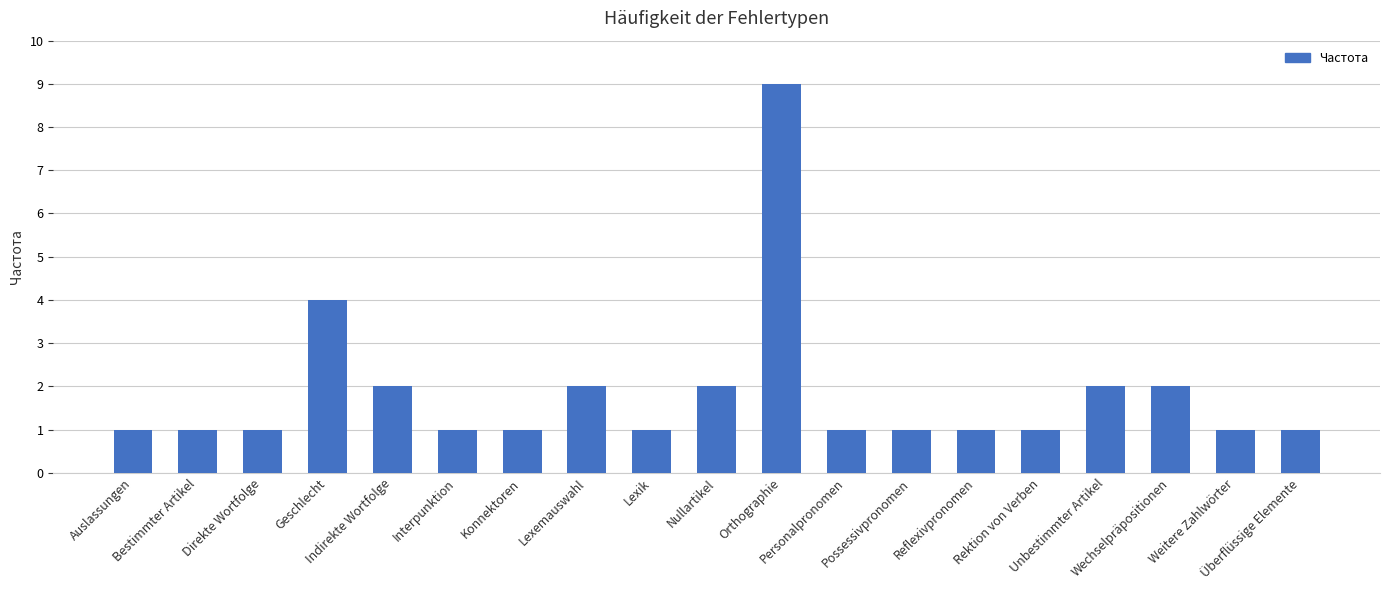

Reading left to right, extract all data points from this chart.

Auslassungen=1	Bestimmter Artikel=1	Direkte Wortfolge=1	Geschlecht=4	Indirekte Wortfolge=2	Interpunktion=1	Konnektoren=1	Lexemauswahl=2	Lexik=1	Nullartikel=2	Orthographie=9	Personalpronomen=1	Possessivpronomen=1	Reflexivpronomen=1	Rektion von Verben=1	Unbestimmter Artikel=2	Wechselpräpositionen=2	Weitere Zahlwörter=1	Überflüssige Elemente=1